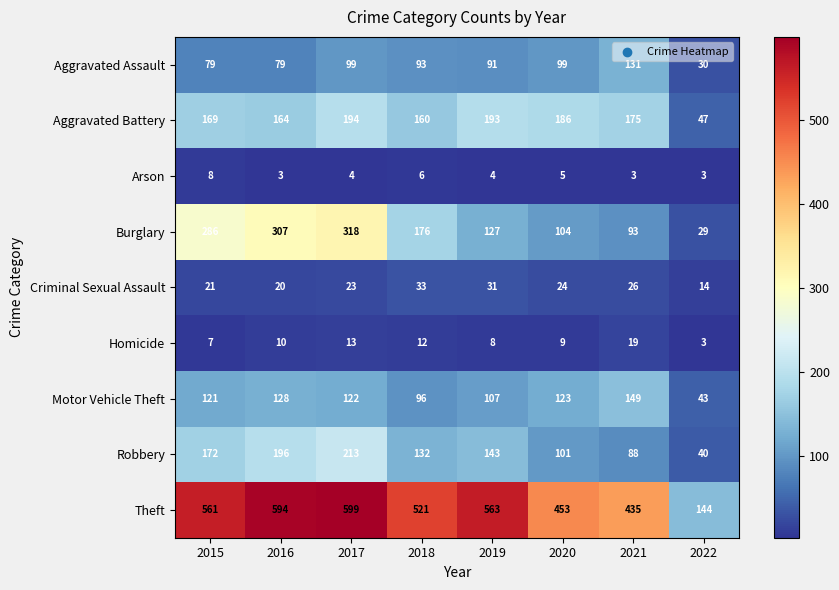

List the series in order of their peak value, lowest first.

Arson, Homicide, Criminal Sexual Assault, Aggravated Assault, Motor Vehicle Theft, Aggravated Battery, Robbery, Burglary, Theft